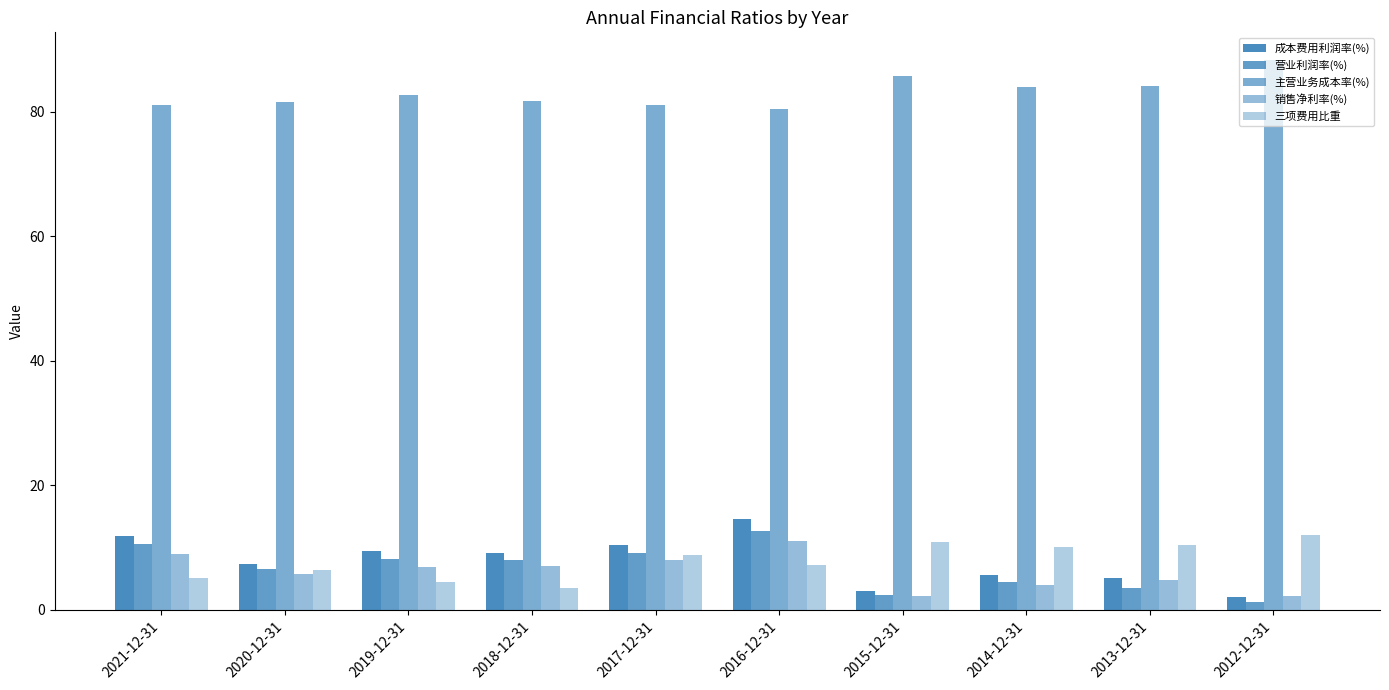

Reading left to right, what are all the values shown in this chart?

成本费用利润率(%): 11.9	7.3	9.4	9.2	10.3	14.5	3.0	5.6	5.1	2.1
营业利润率(%): 10.6	6.6	8.3	8.0	9.1	12.6	2.4	4.5	3.5	1.3
主营业务成本率(%): 81.0	81.6	82.6	81.8	81.0	80.5	85.7	83.9	84.1	88.3
销售净利率(%): 8.9	5.8	6.9	7.0	8.0	11.1	2.3	3.9	4.9	2.2
三项费用比重: 5.1	6.5	4.4	3.5	8.8	7.2	10.8	10.0	10.4	12.0